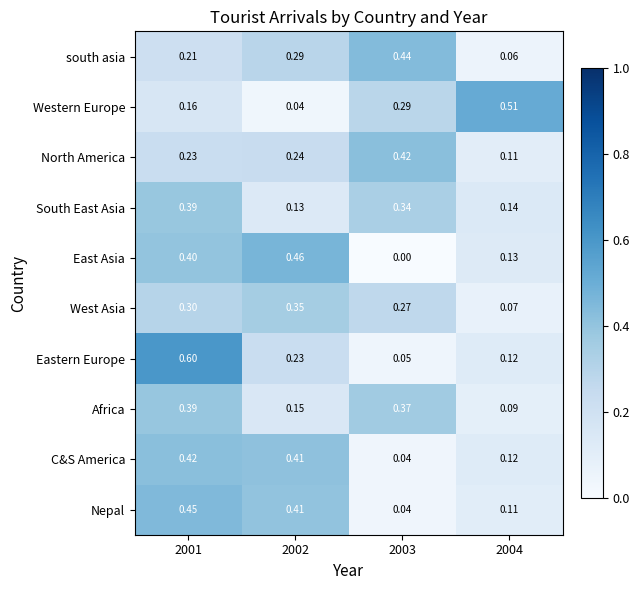

Which series has the widest spread of values?

Eastern Europe